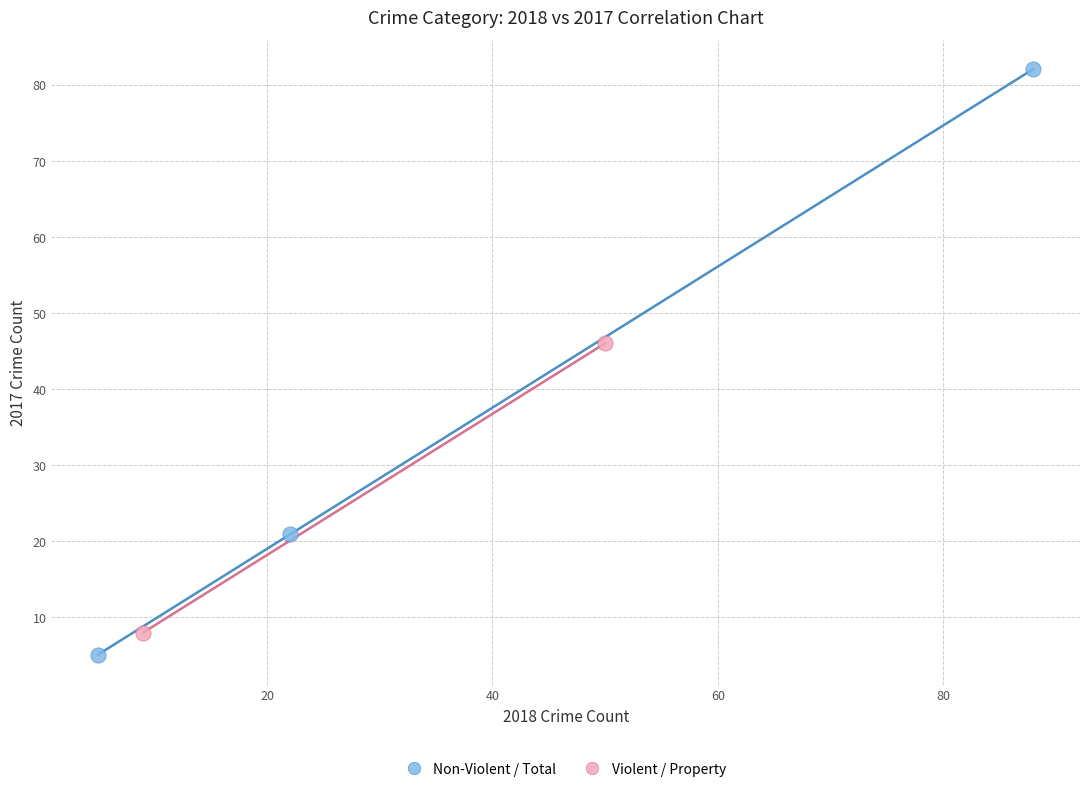

Which series reaches the minimum Y coordinate?

Non-Violent / Total